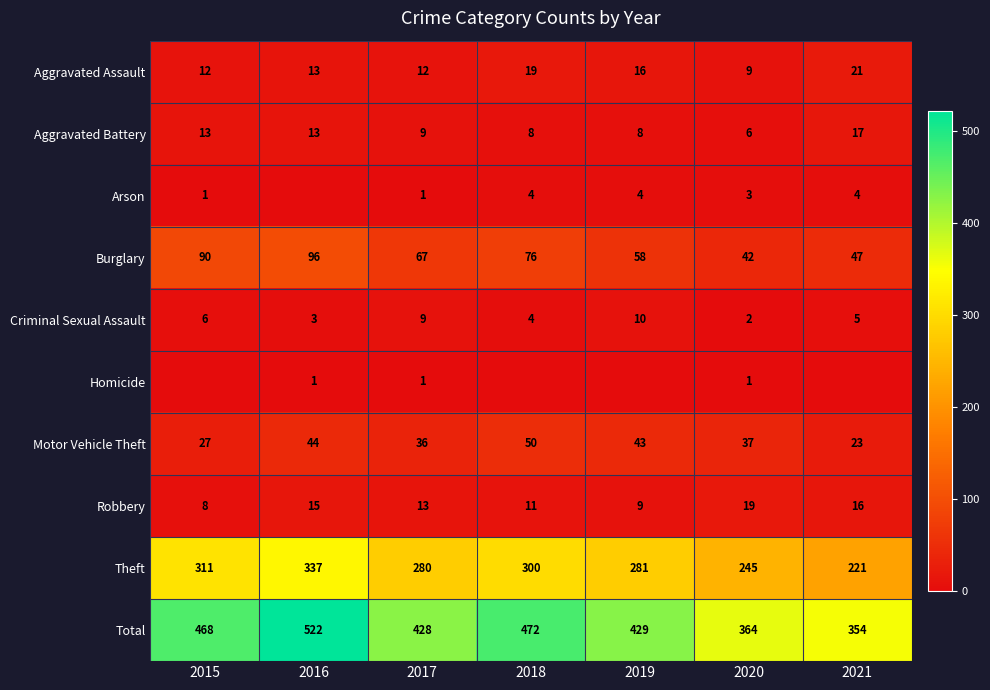

What is the approximate value of Aggravated Assault at 2019, to the nearest 5?

15